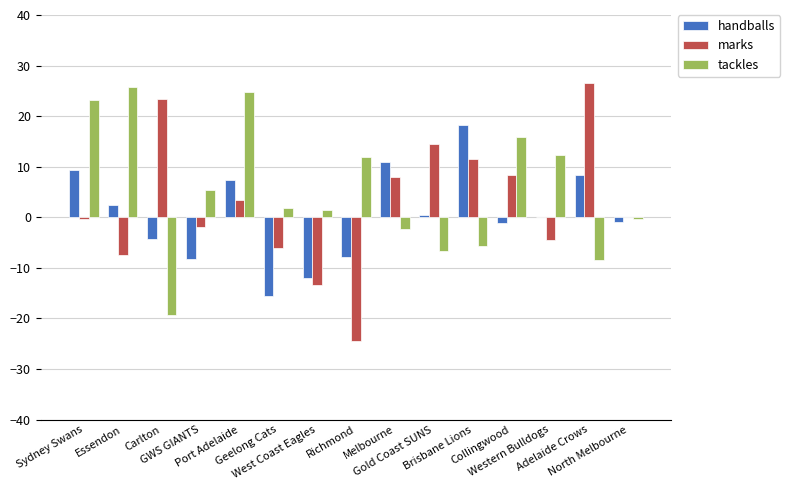

Which series has the largest total across all categories?

tackles